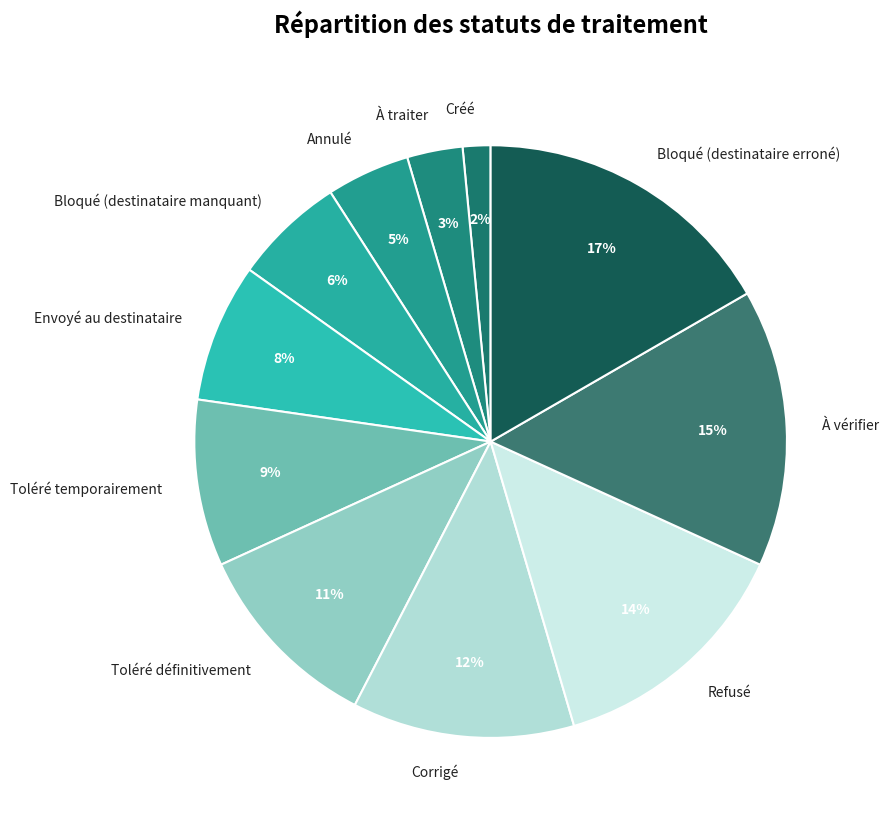

To the nearest percent, what is the difference between the largest and smallest slice percentages?

15%